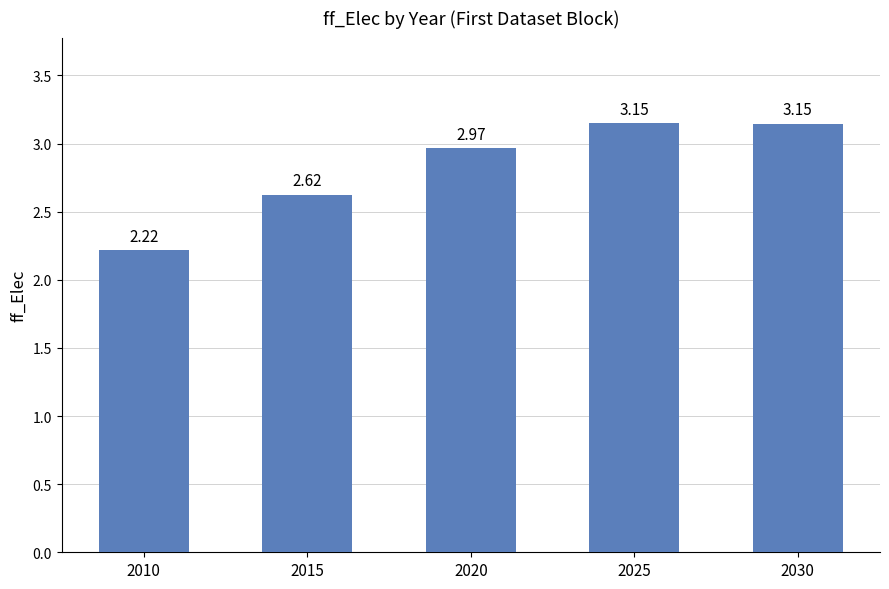

What is the sum of the values at 2010 and 2020?

5.2